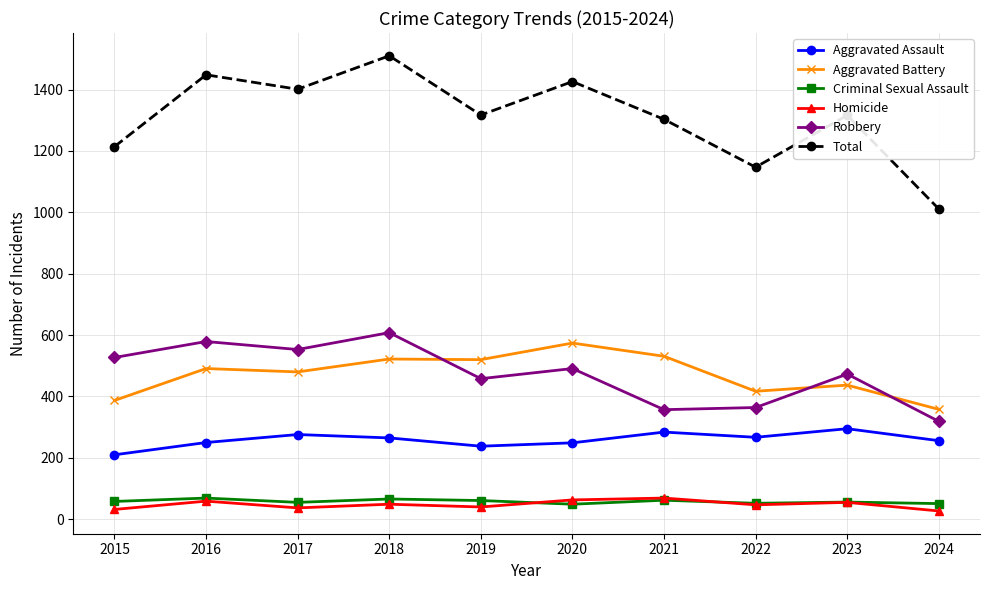

Count the number of data series in this chart.

6